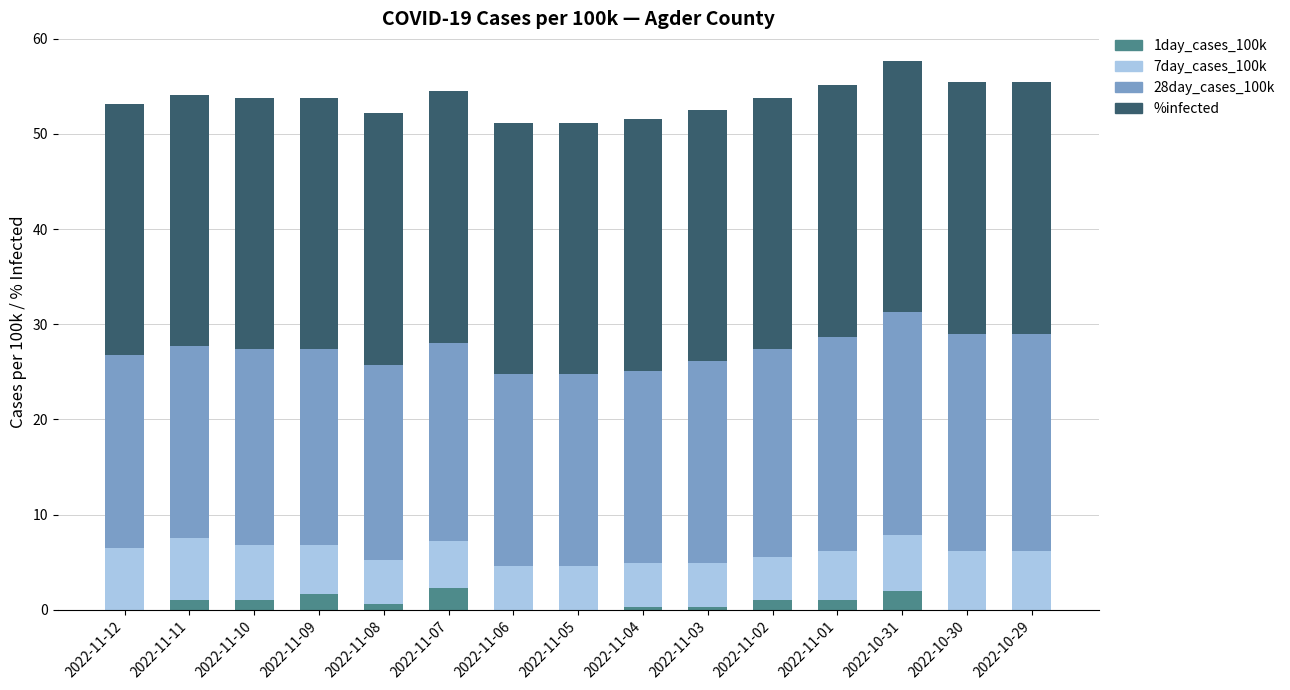

What is the total value across all series at 2022-11-05?

51.2